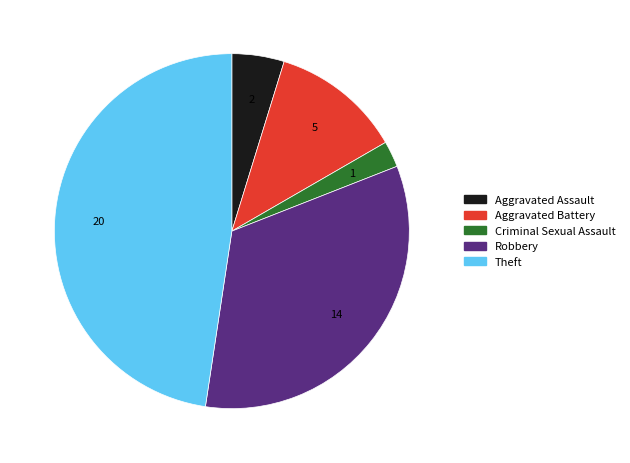

Is the sum of Robbery and Aggravated Battery greater than half?

No